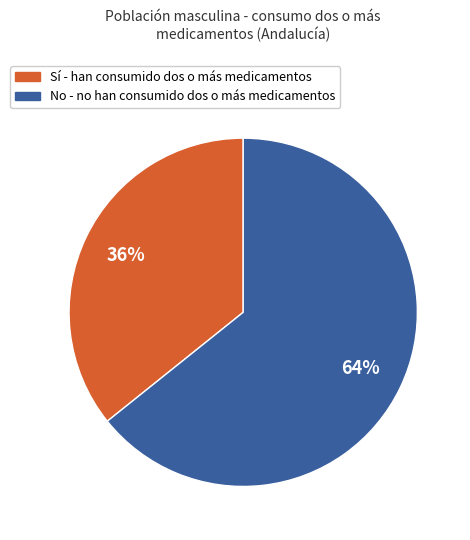

To the nearest percent, what is the average slice percentage?

50%